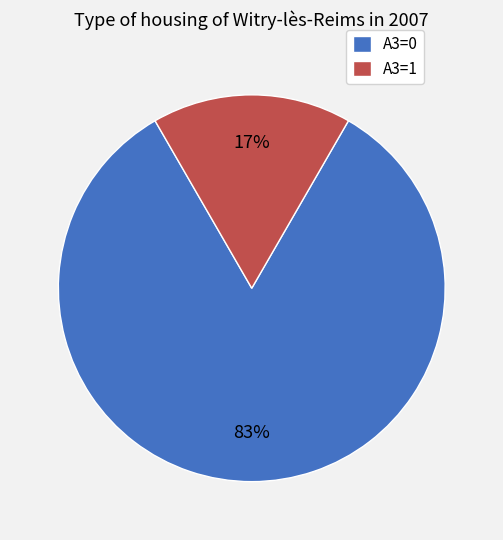

Do A3=0 and A3=1 together represent more than half of the pie?

Yes